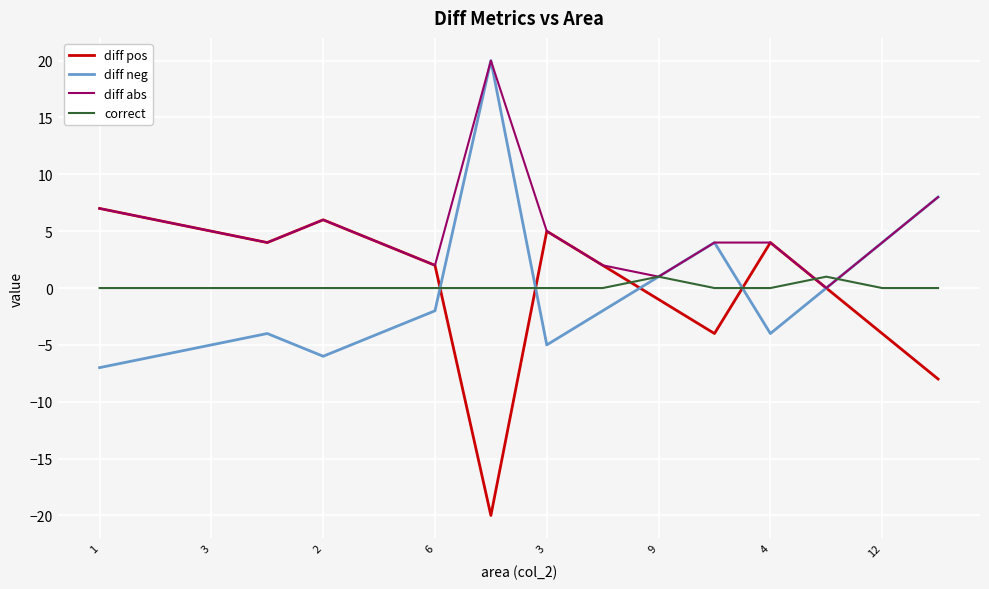

What is the minimum value shown in the chart?

-20